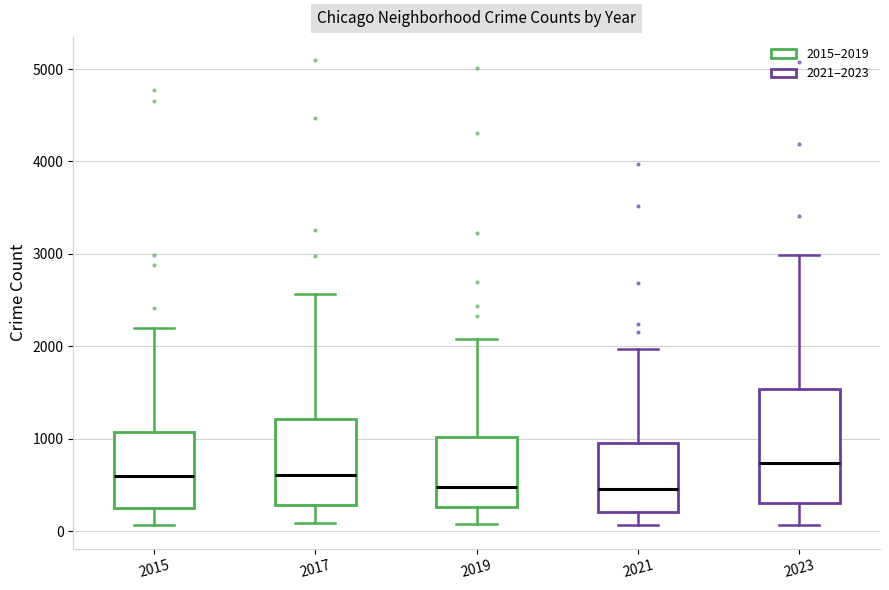

Comparing the boxes themselves (not the whiskers), which one is the tallest?

2023